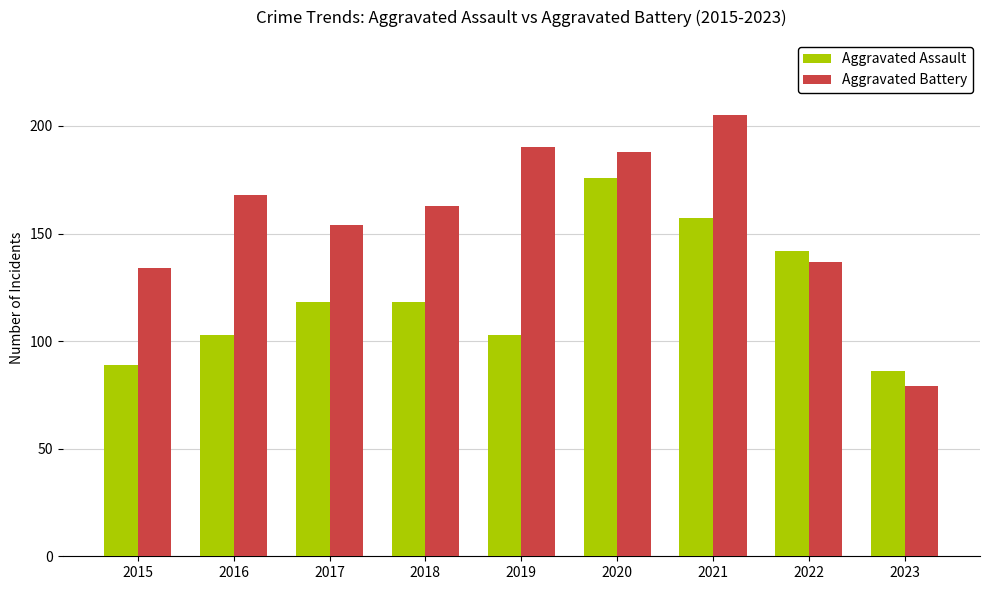

Which series has the widest spread of values?

Aggravated Battery